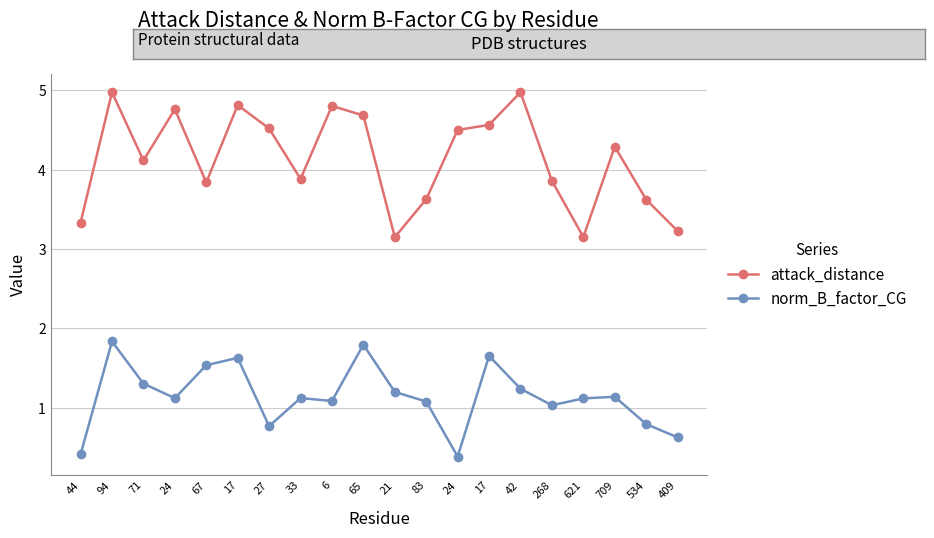

At which label does norm_B_factor_CG first exceed 1?

94